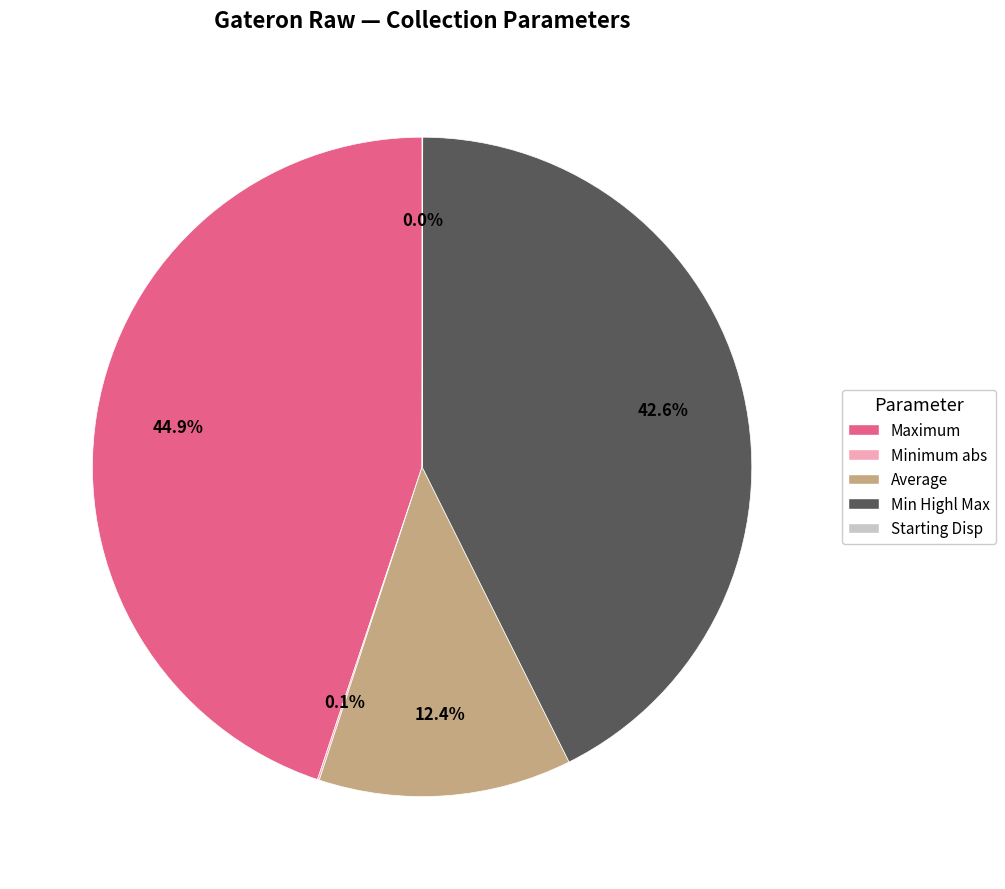

Does Average account for over 50% of the chart?

No